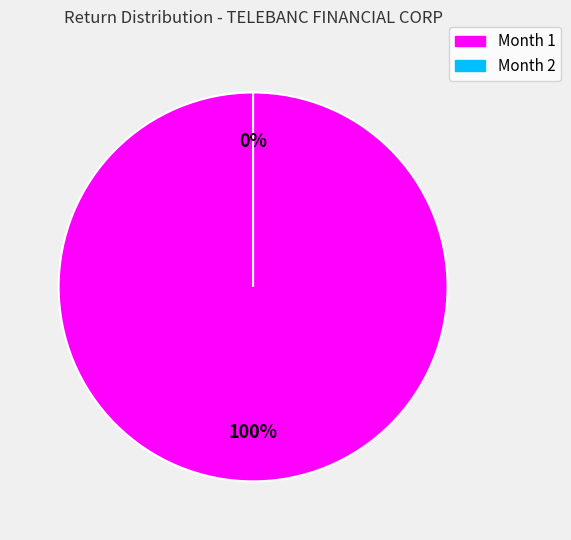

Count the number of slices in the pie.

2